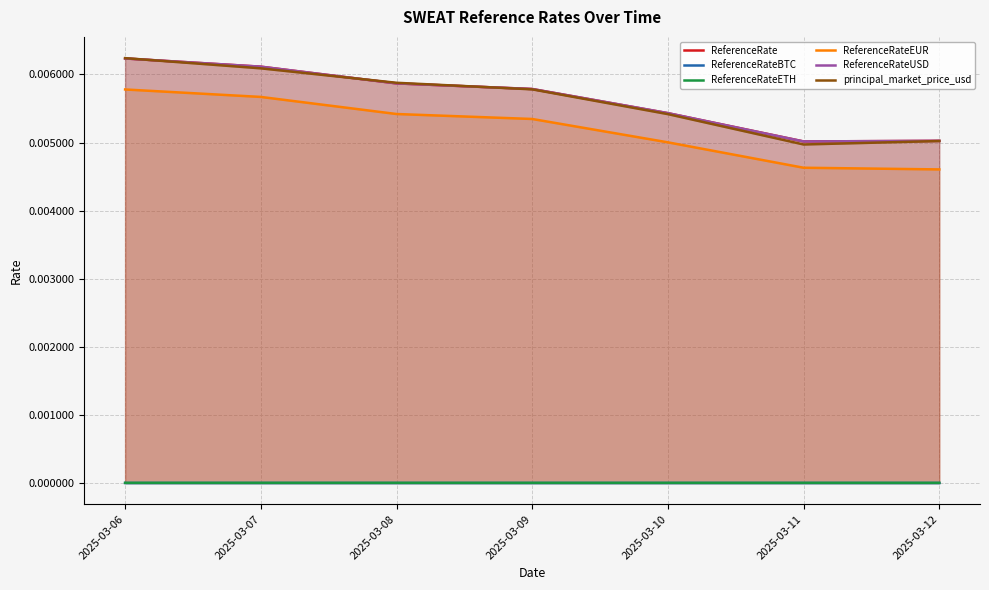

Between 2025-03-06 and 2025-03-11, which series saw the biggest shift?

principal_market_price_usd